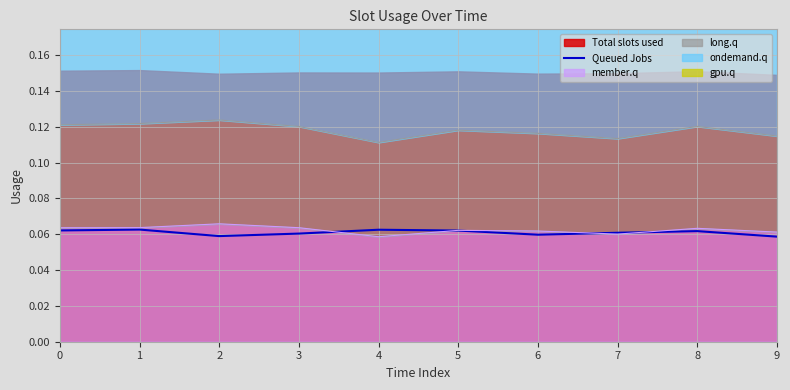

Where is the first local maximum?

1